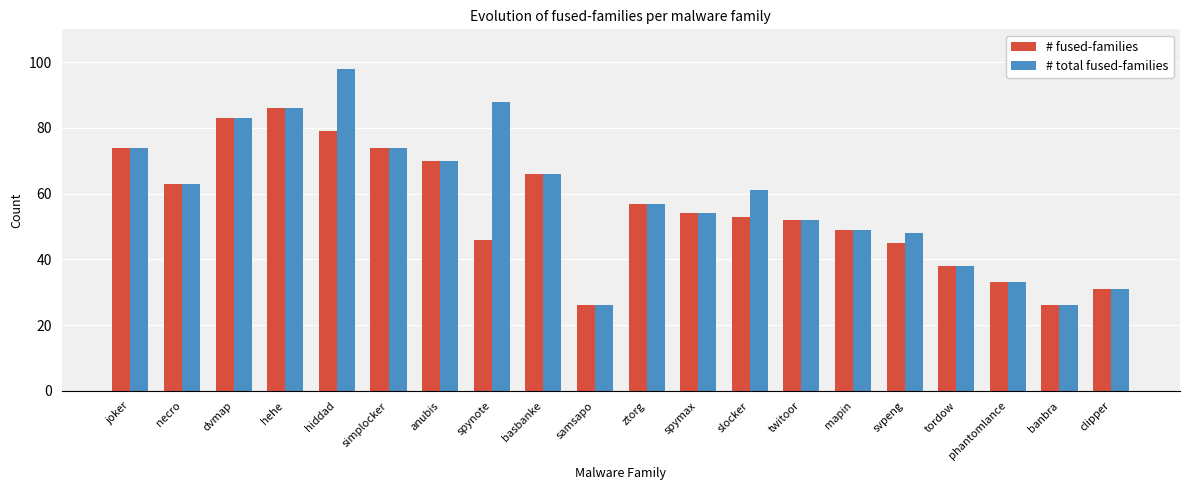

What is the approximate value of # total fused-families at joker?

74